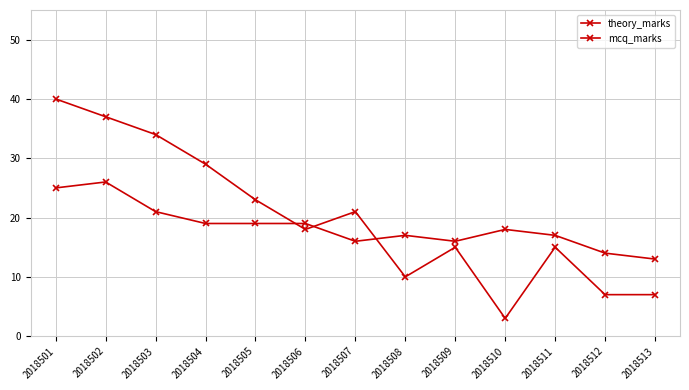

Where do theory_marks and mcq_marks first cross each other?

2018505 and 2018506